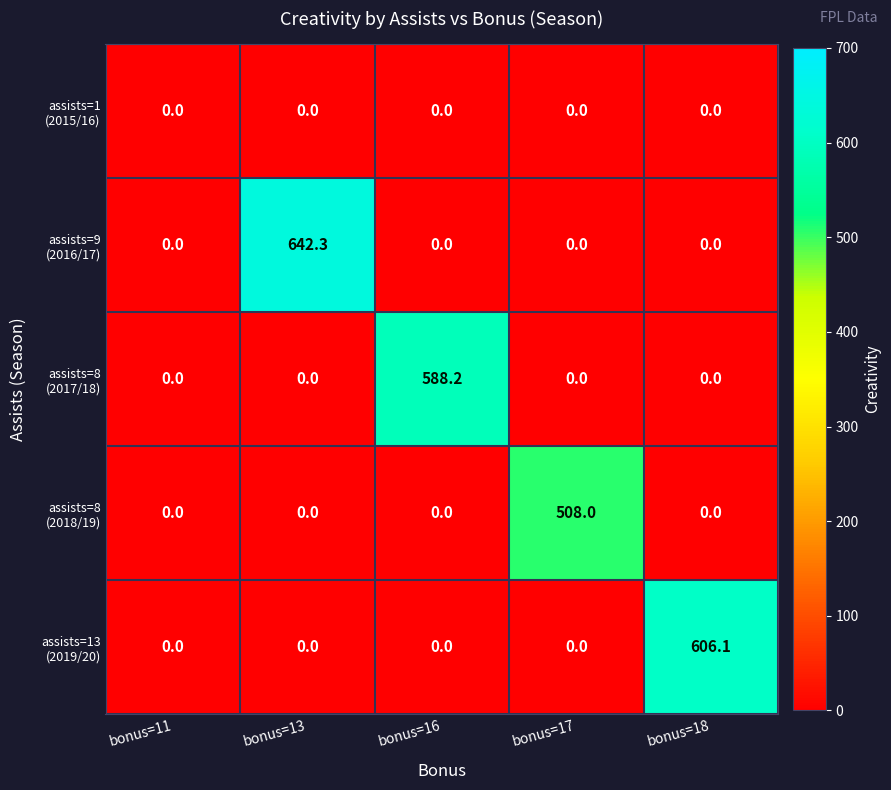

At which category is the sum across all series the highest?

bonus=13